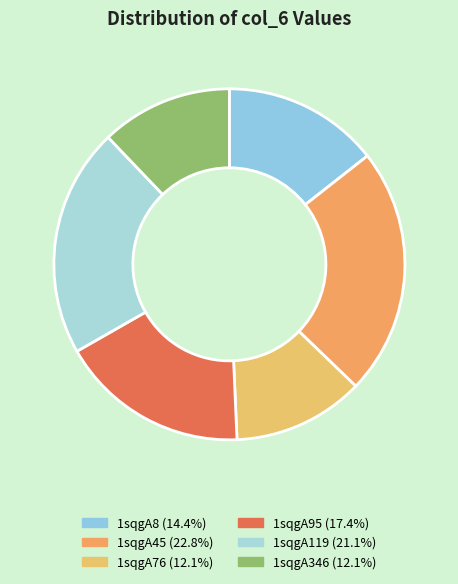

To the nearest percent, what is the combined percentage of 1sqgA76 and 1sqgA346?

24%